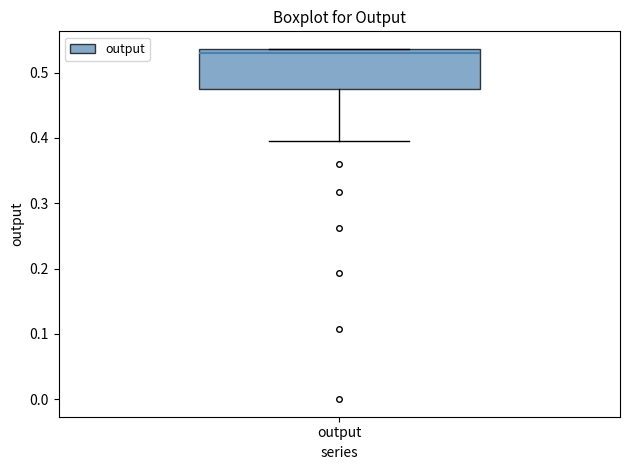

Transcribe this box plot: give where the median line is, the range the box spans, and where the two whiskers end, as read against the y-axis. The values are not printed on the chart, so give them approximately, as read against the axis.

median 0.53, box 0.48 to 0.54, whiskers 0.40 to 0.54